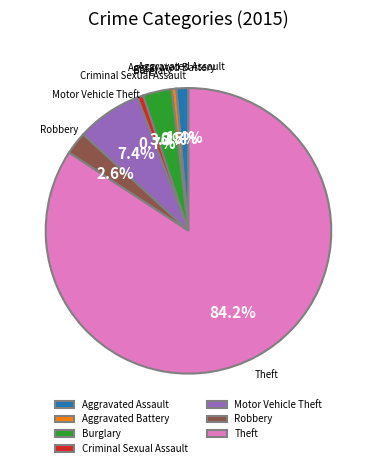

Approximately how many times larger is the value at Aggravated Battery compared to Motor Vehicle Theft?

0.1